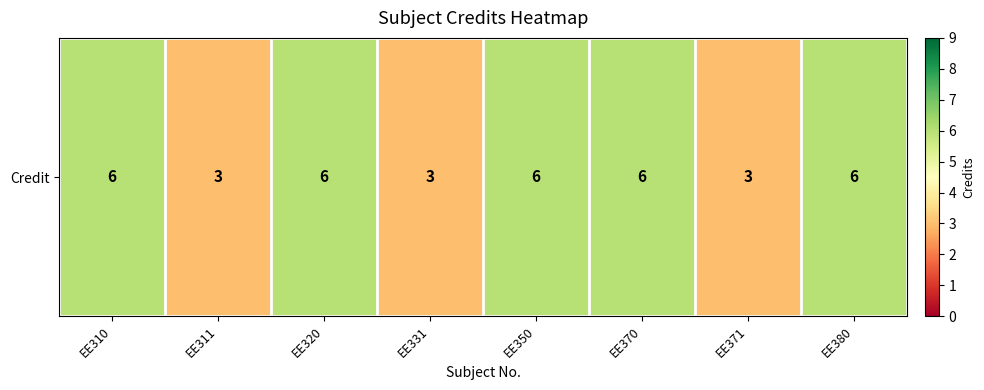

List the labels in order of value, largest first.

EE310, EE320, EE350, EE370, EE380, EE311, EE331, EE371